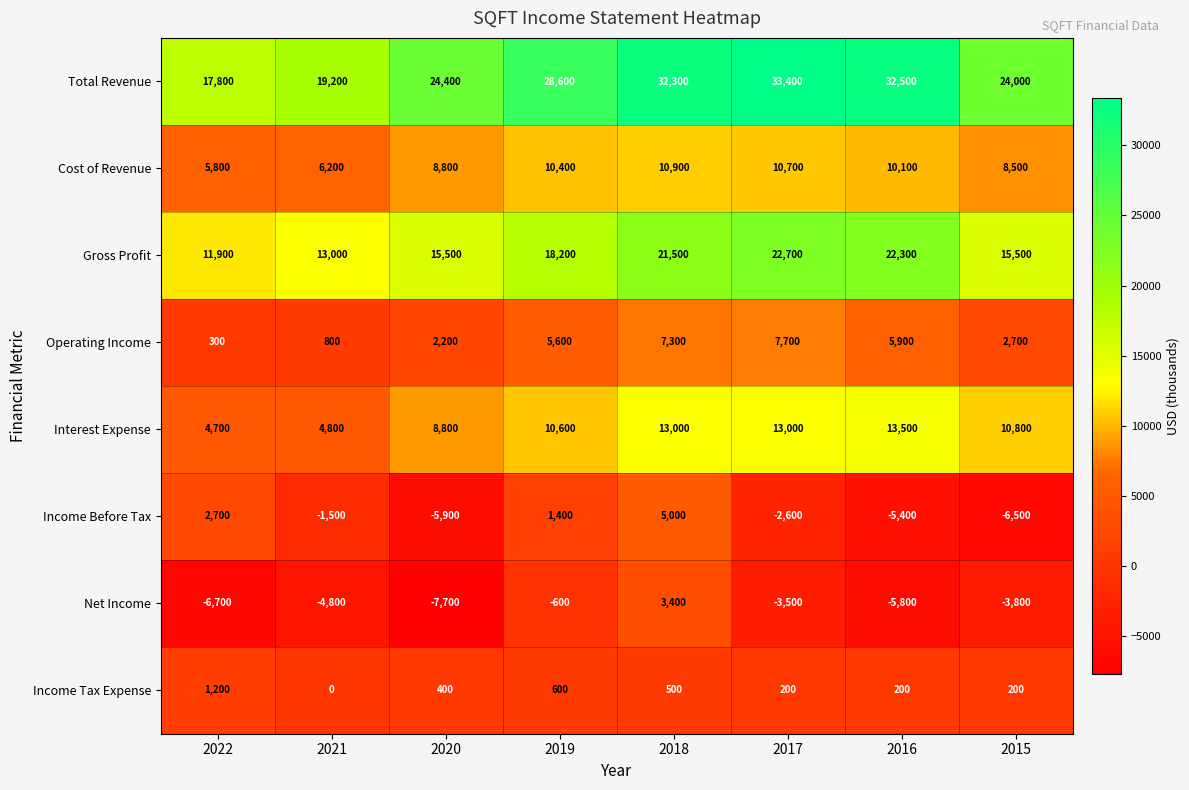

Which series has the largest range (max minus min)?

Total Revenue